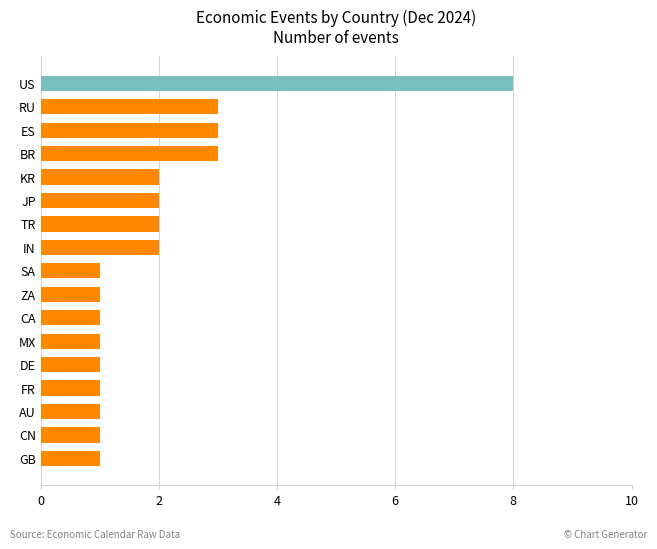

Which category has the highest value across all series?

US